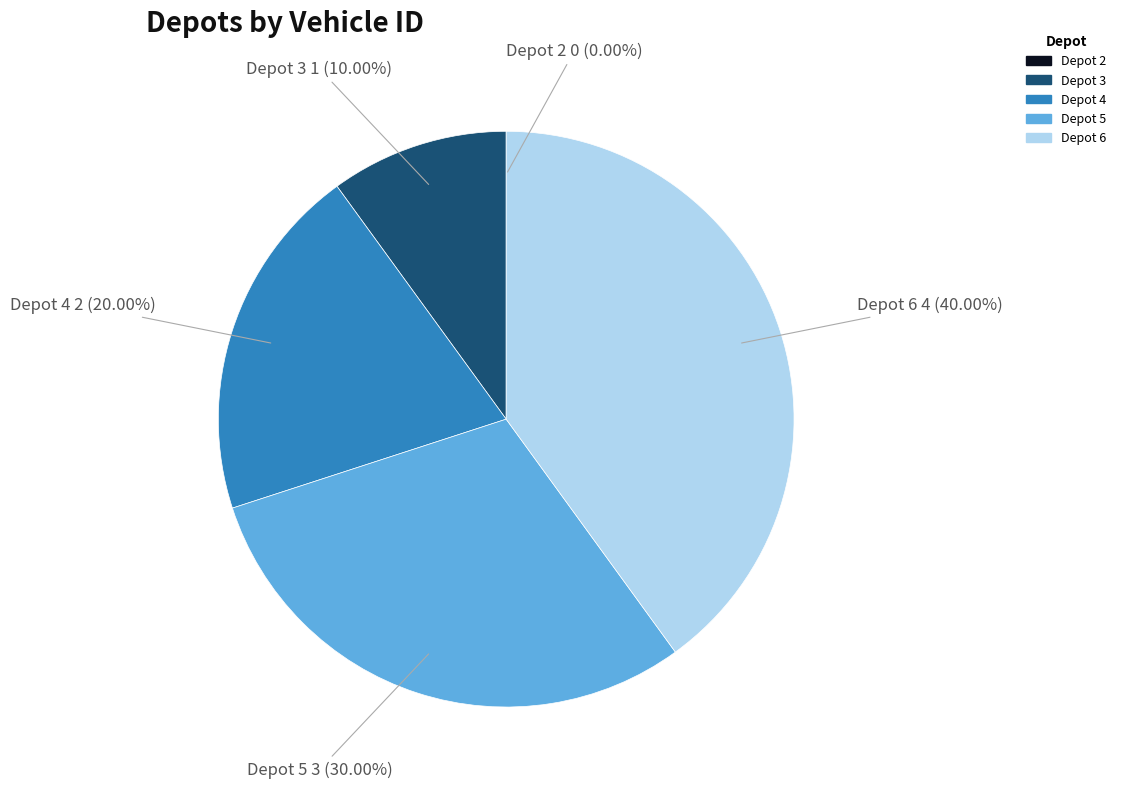

Which category has the biggest portion of the pie?

Depot 6